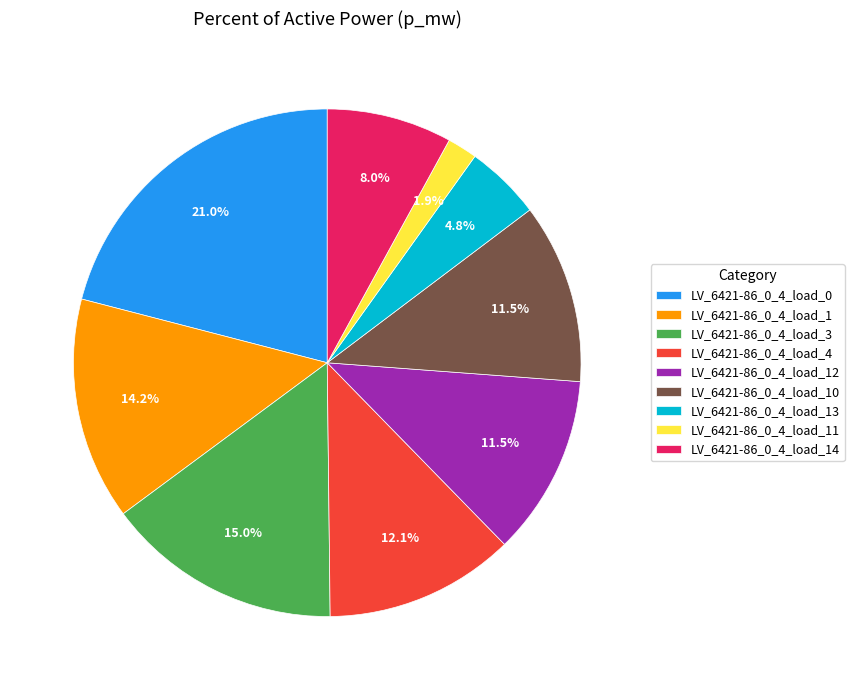

Combined, do LV_6421-86_0_4_load_3 and LV_6421-86_0_4_load_11 account for over 50%?

No